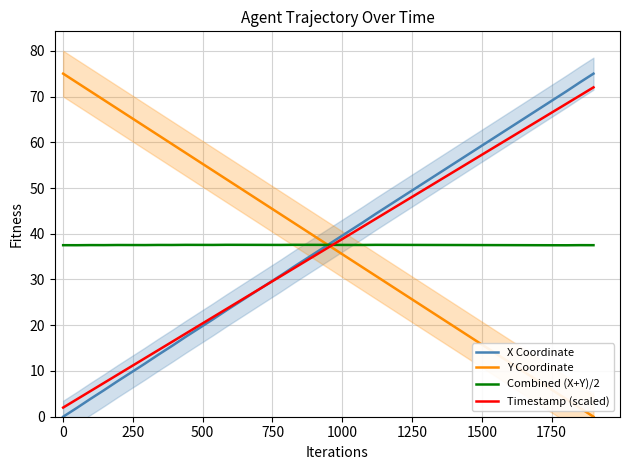

What is the highest value of the Y Coordinate series?

75.0